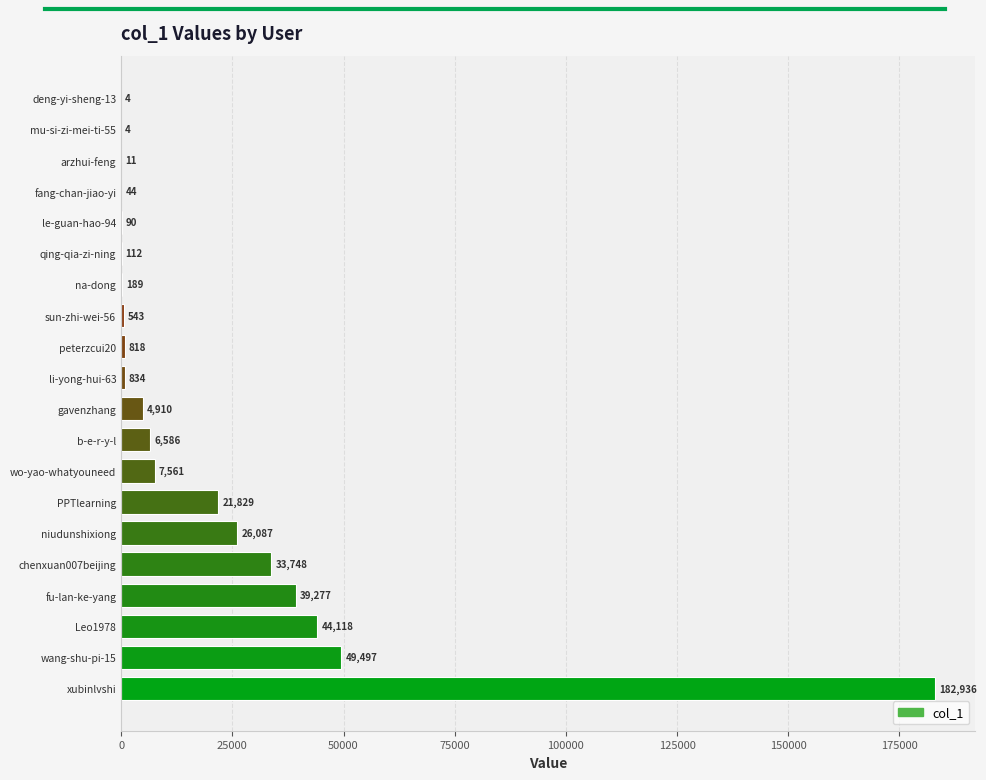

What is the sum of all values?

419198